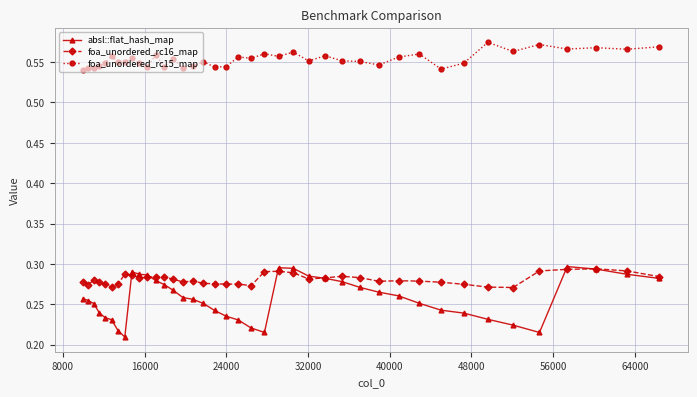

True or false: foa_unordered_rc15_map has more than 2 points higher than both neighbors.

True